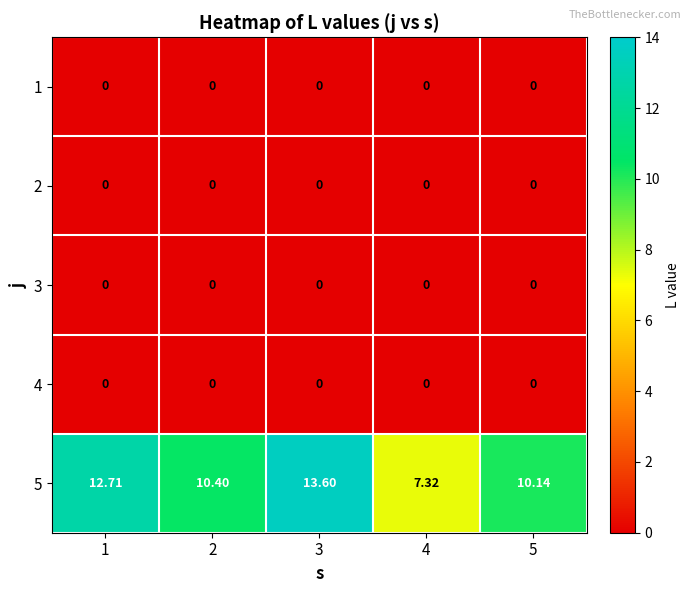

What is the difference between the highest and lowest values at 1?

12.7